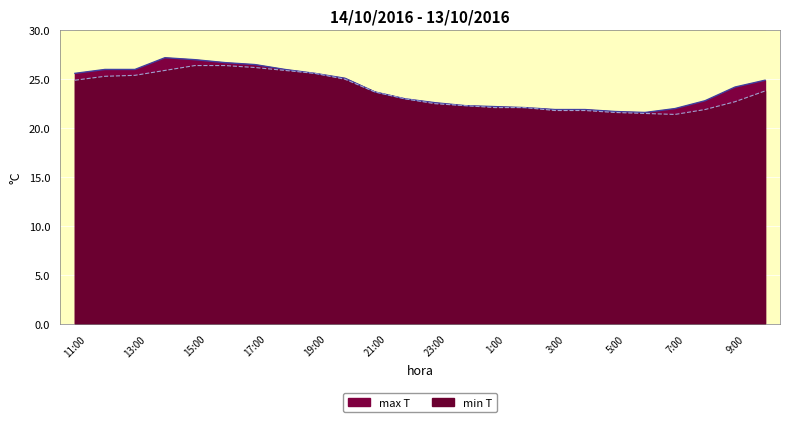

How many interior local valleys does the TEMPERATURA AIRE min series have?

1